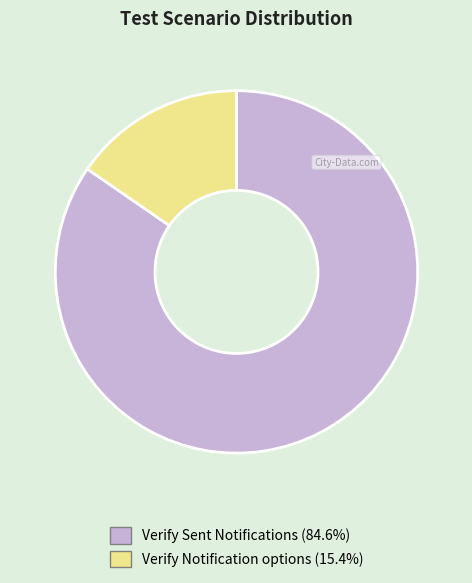

Is the sum of Verify Notification options and Verify Sent Notifications greater than half?

Yes